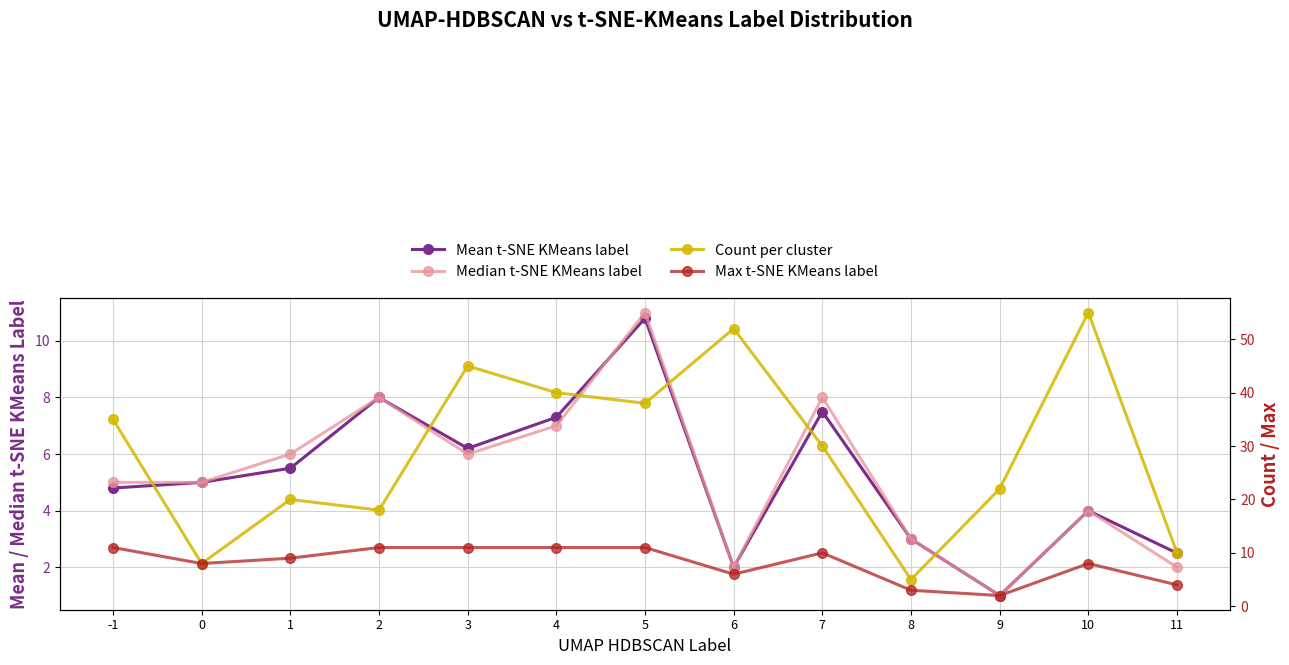

How many Median t-SNE KMeans label values are between 3 and 7?

7